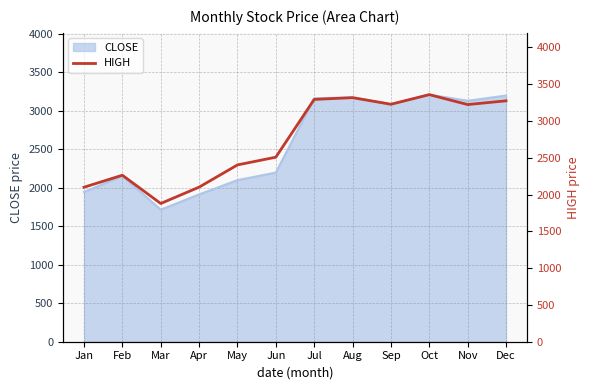

At which category does the data reach its first local valley?

Mar